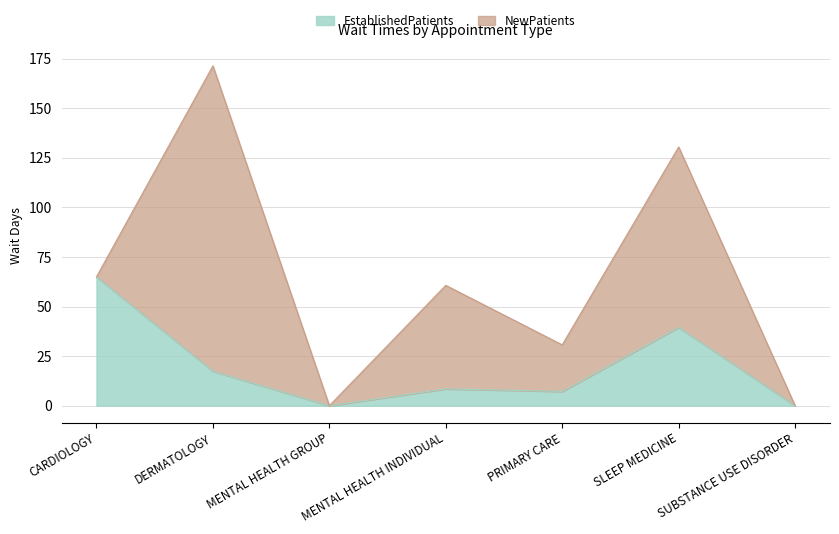

Rank the categories by value from lowest to highest.

MENTAL HEALTH GROUP, SUBSTANCE USE DISORDER, PRIMARY CARE, MENTAL HEALTH INDIVIDUAL, DERMATOLOGY, SLEEP MEDICINE, CARDIOLOGY